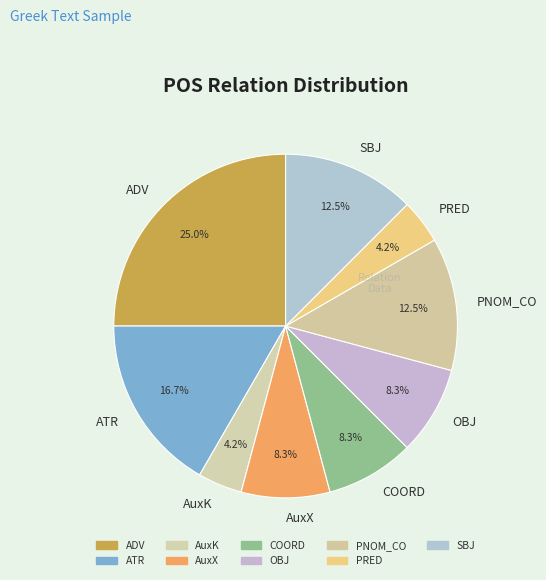

Is there any slice that represents more than half of the pie?

No